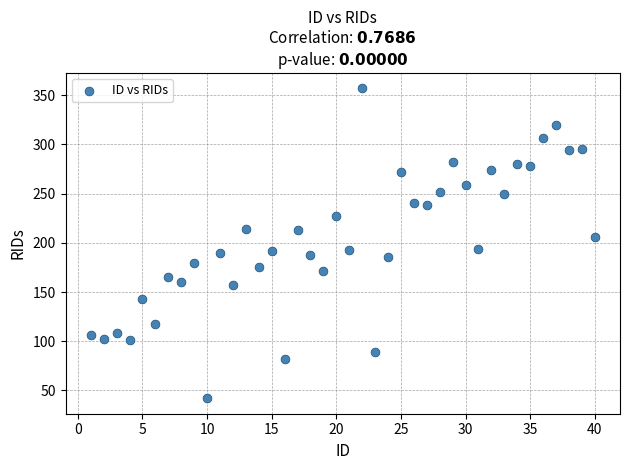

What is the range of Y values (max minus min)?

315